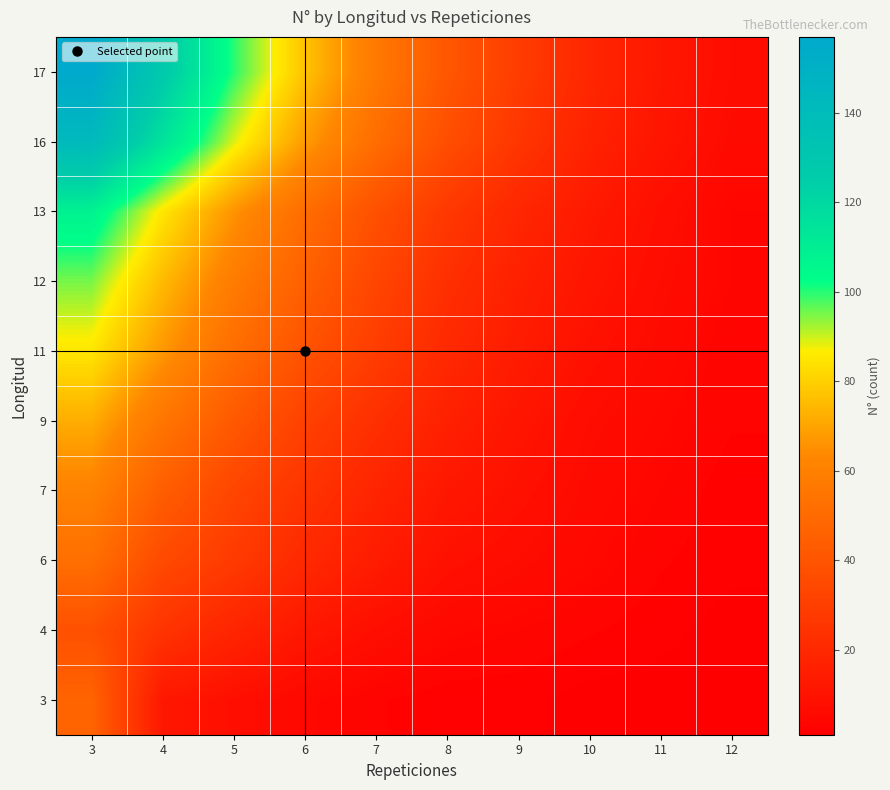

Reading right to left, transcribe all the data shown in this chart.

3: 12=1	11=1	10=1	9=2	8=2	7=3	6=5	5=8	4=12	3=47
4: 12=1	11=2	10=3	9=4	8=5	7=8	6=12	5=18	4=25	3=38
6: 12=2	11=3	10=5	9=7	8=9	7=14	6=20	5=28	4=35	3=52
7: 12=2	11=4	10=6	9=9	8=12	7=18	6=25	5=33	4=44	3=61
9: 12=3	11=5	10=7	9=11	8=16	7=23	6=31	5=42	4=55	3=72
11: 12=3	11=6	10=9	9=14	8=20	7=29	6=39	5=51	4=67	3=85
12: 12=4	11=7	10=11	9=16	8=23	7=33	6=45	5=58	4=75	3=95
13: 12=4	11=8	10=13	9=19	8=27	7=38	6=51	5=66	4=85	3=108
16: 12=6	11=11	10=17	9=26	8=37	7=51	6=68	5=89	4=115	3=142
17: 12=7	11=12	10=19	9=29	8=41	7=57	6=77	5=100	4=128	3=157